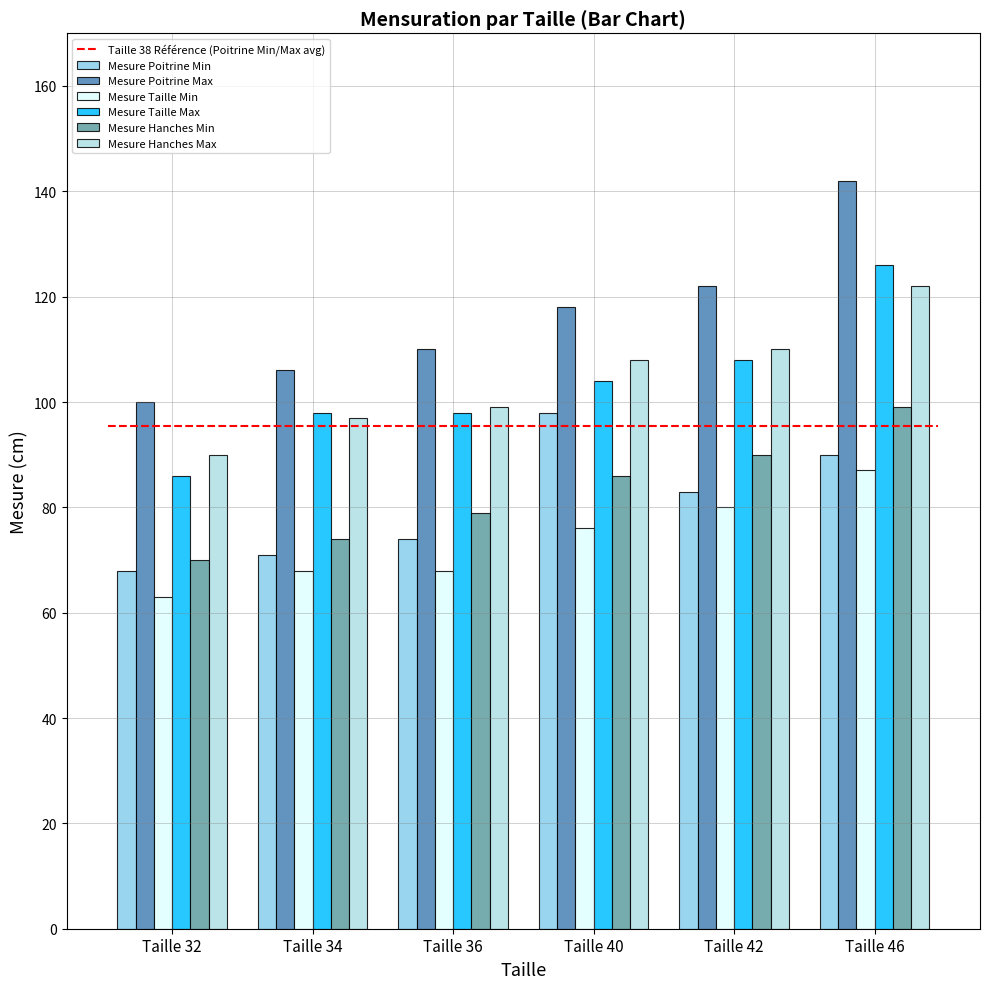

What is the difference between the highest and lowest values at Taille 36?

42